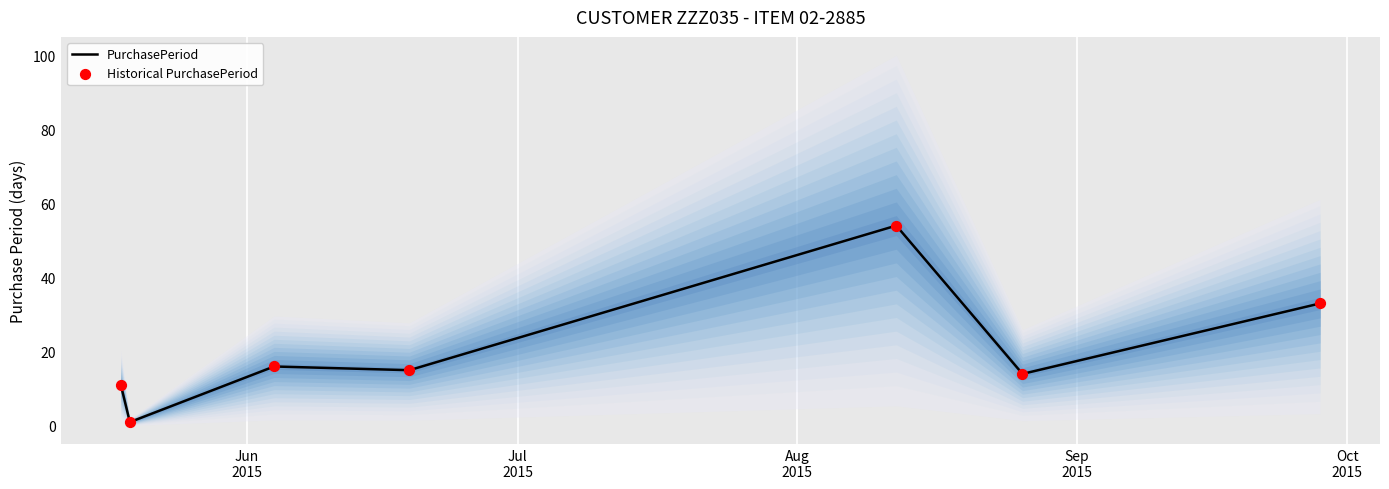

Which series contains the lowest Y value?

PurchasePeriod